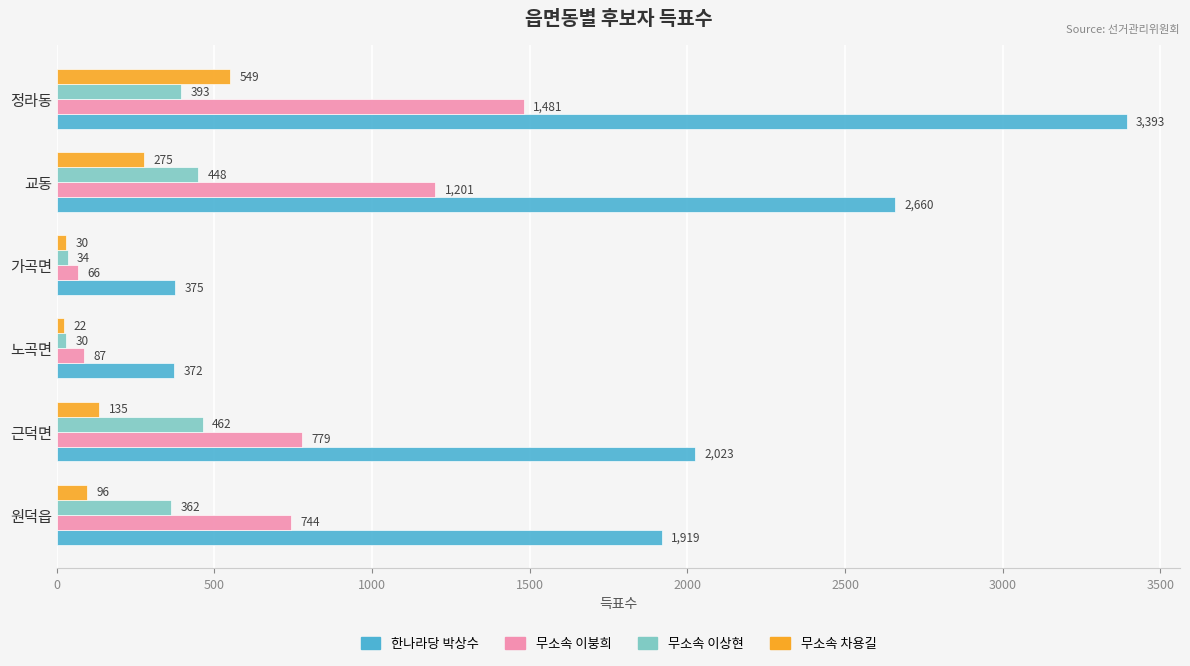

The value of 무소속 차용길 at 노곡면 is 22. True or false?

True